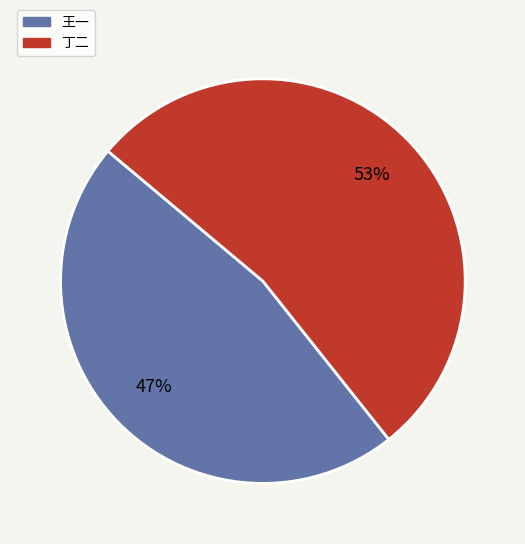

To the nearest percent, what is the combined percentage of 丁二 and 王一?

100%